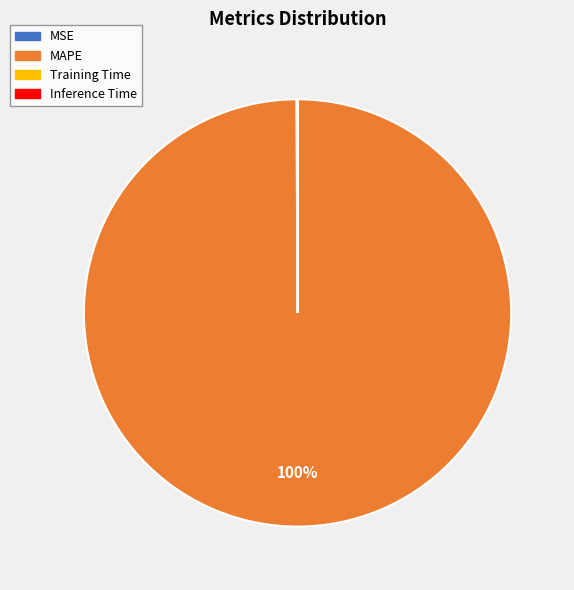

Is it true that MAPE is 94% of the pie?

False